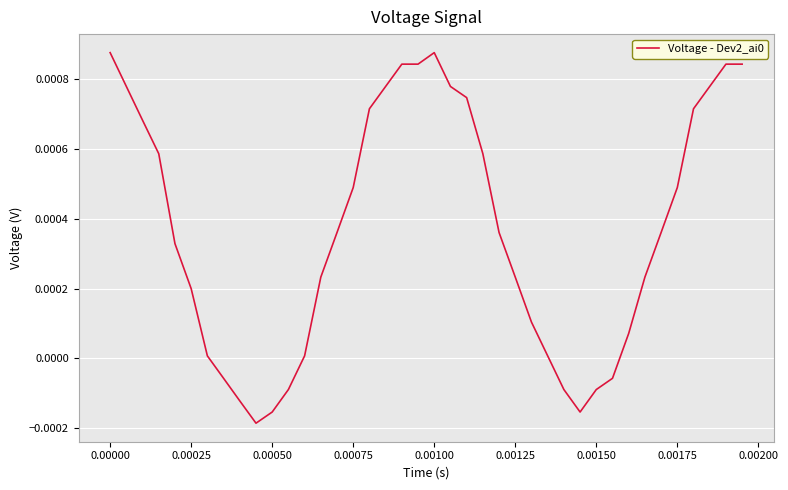

Does the chart display data point markers on the line(s)?

No